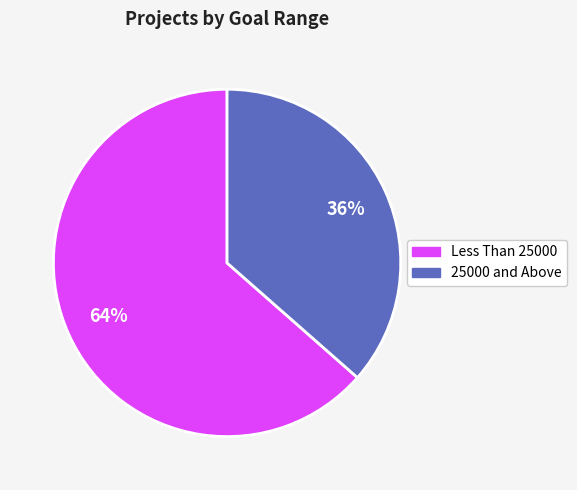

Count the number of slices in the pie.

2